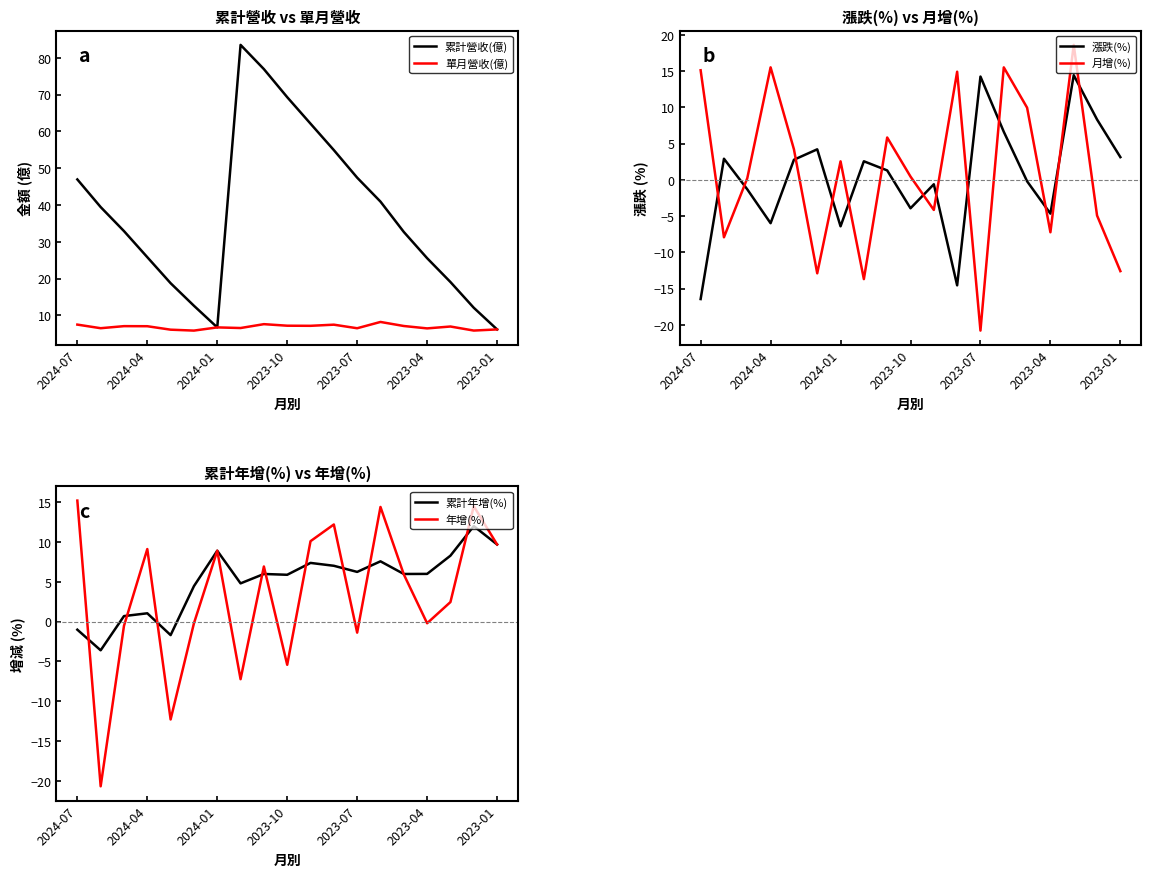

Is it true that 累計營收(億) equals 69.3 at 2023-10?

True